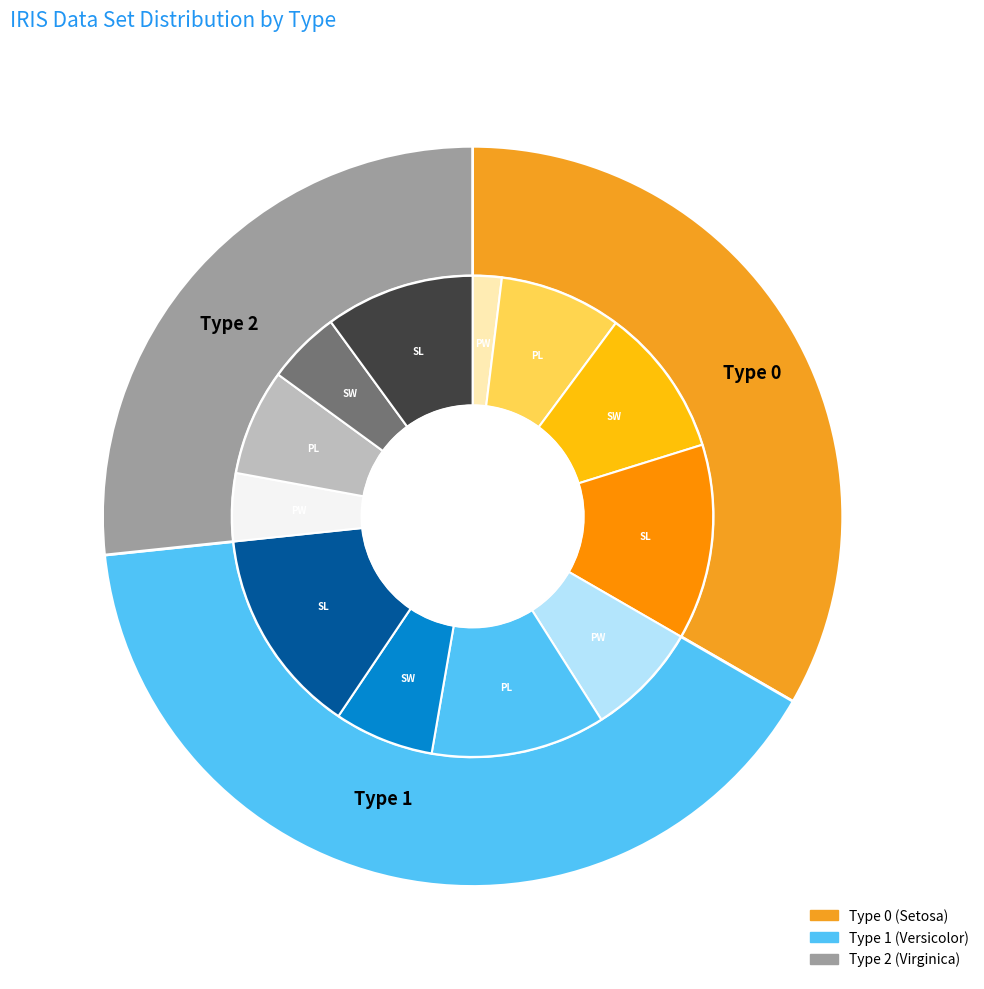

To the nearest percent, what is the difference between the largest and smallest slice percentages?

13%